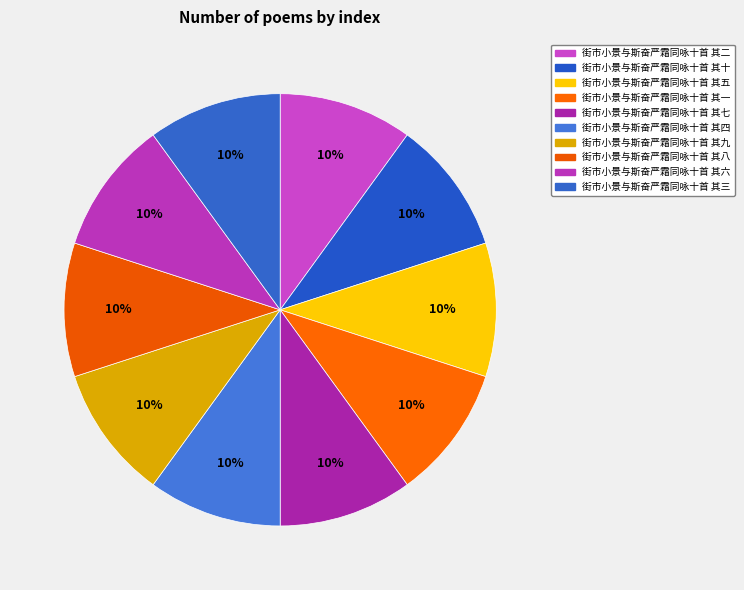

The 街市小景与斯奋严霜同咏十首 其二 slice represents 10% of the pie. True or false?

True